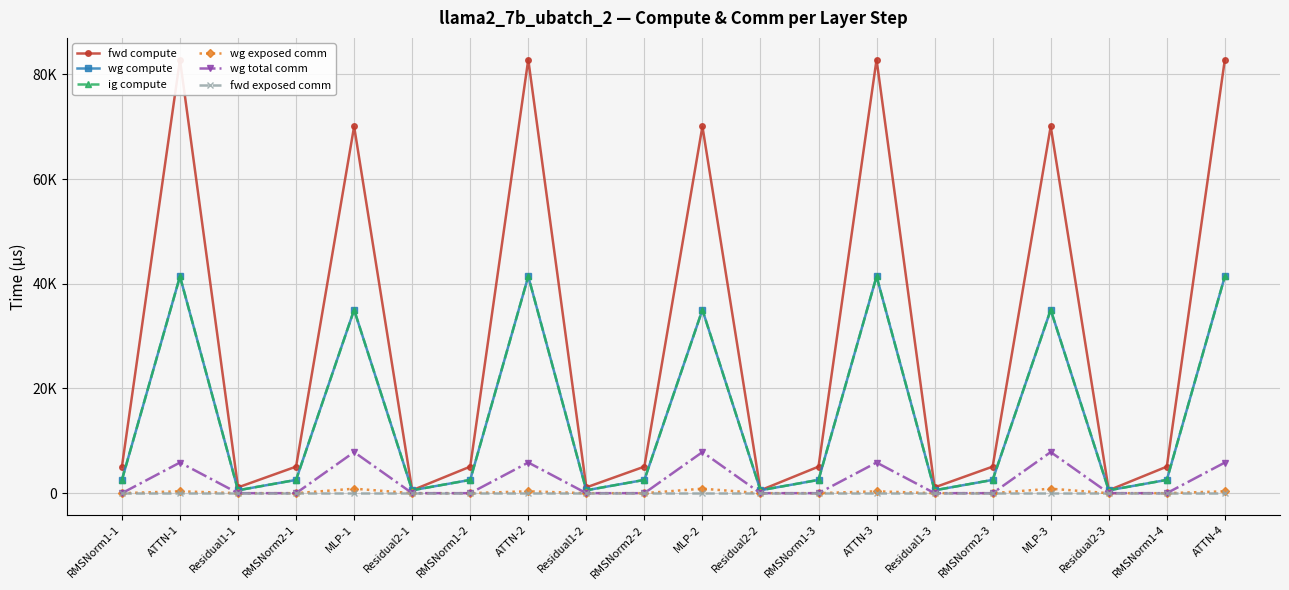

Is this an area chart (filled region under the line)?

No